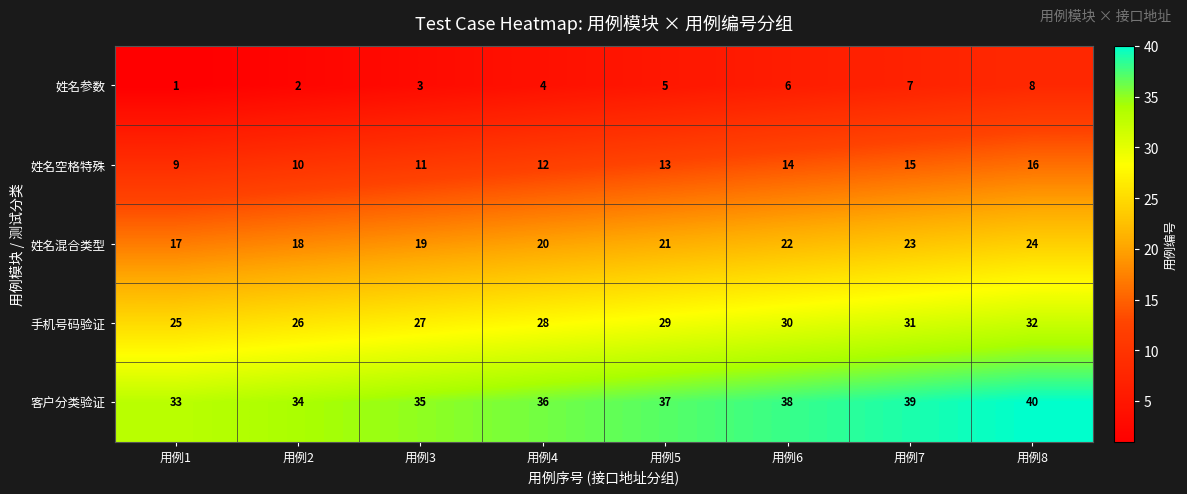

What is the difference between the maximum and minimum values in the 姓名混合类型 series?

7